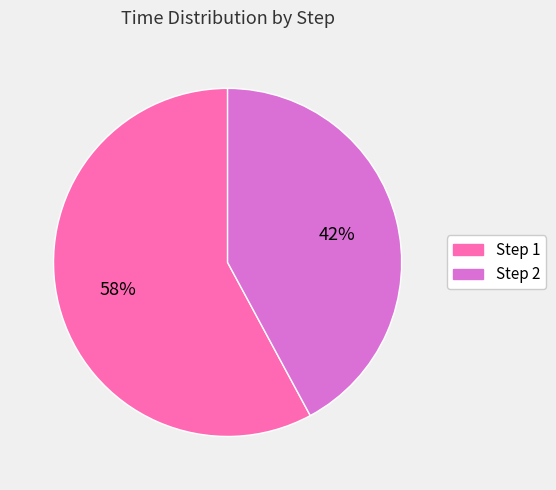

What is the smallest slice in the pie chart?

Step 2